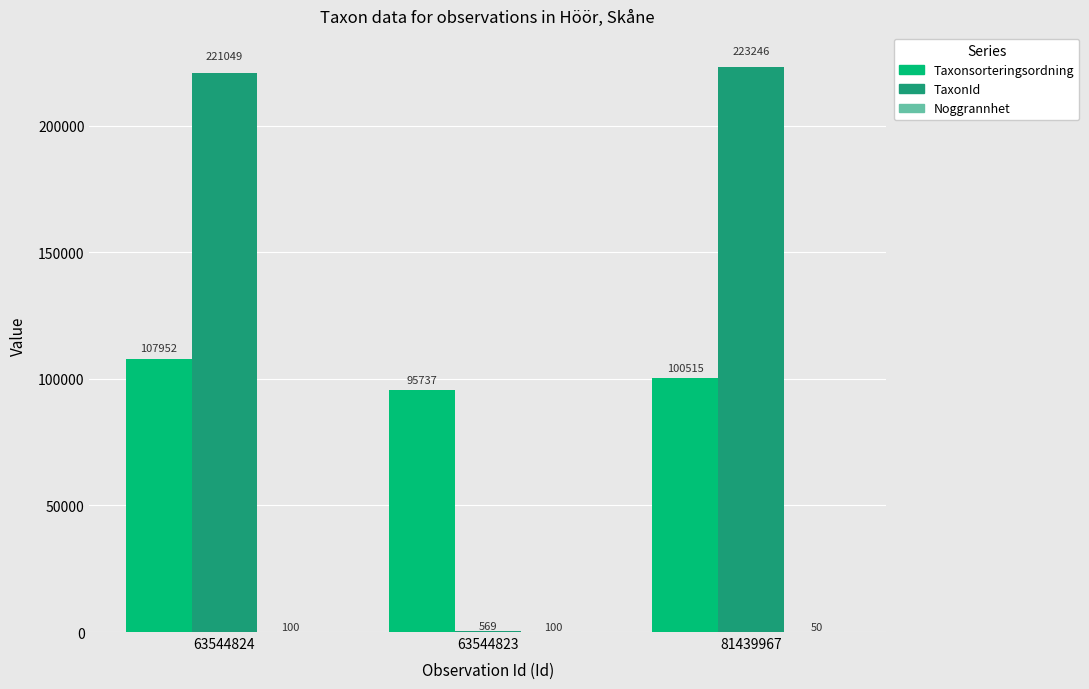

What is the spread (max minus min) of values at 81439967?

223196